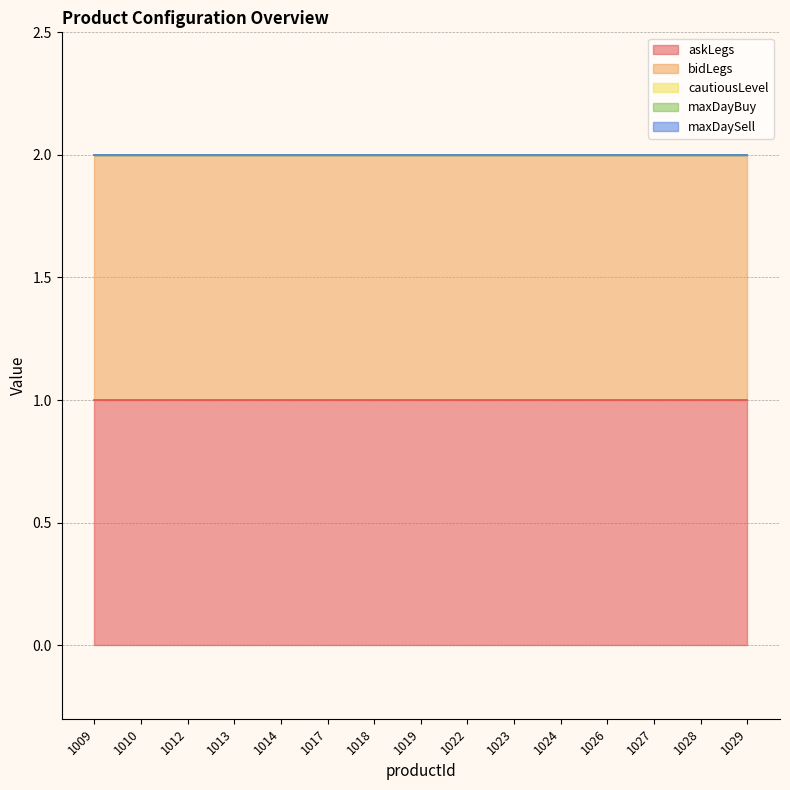

List the series in order of their peak value, lowest first.

cautiousLevel, maxDayBuy, maxDaySell, askLegs, bidLegs